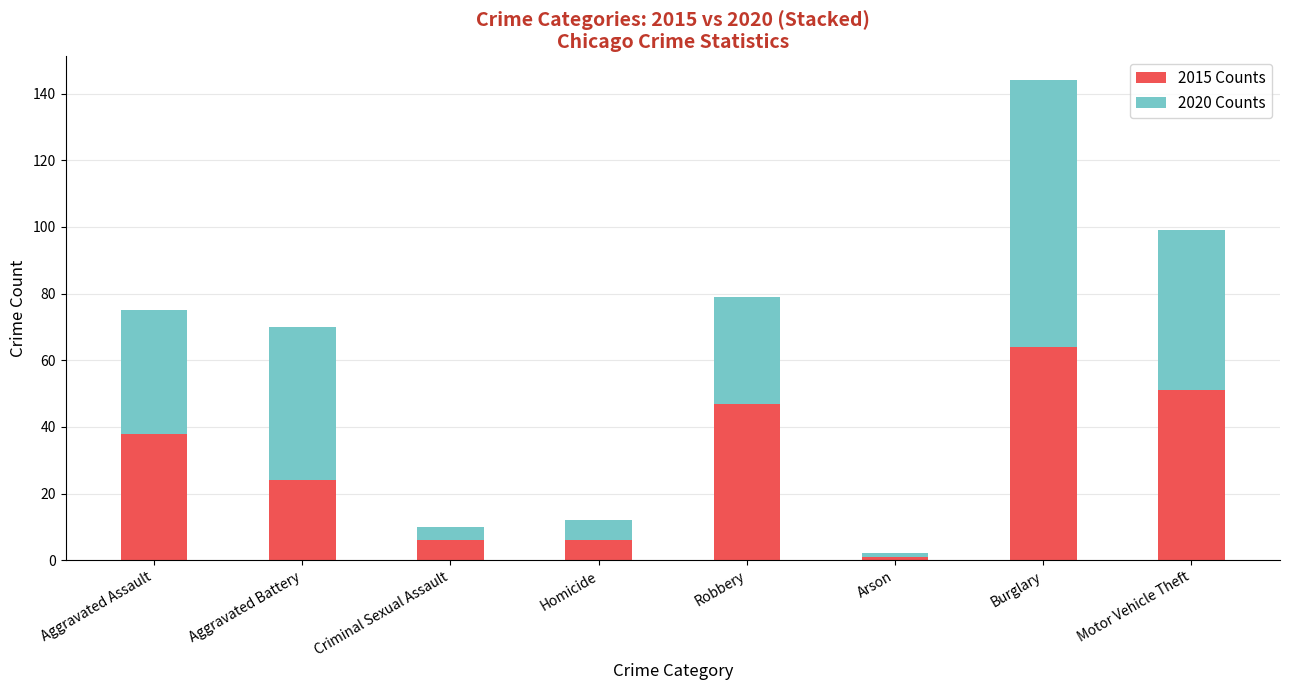

Count the number of data series in this chart.

2